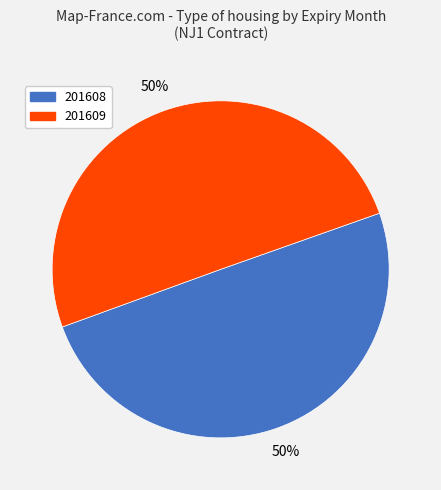

What is the ratio of the value at 201608 to the value at 201609?

1.0